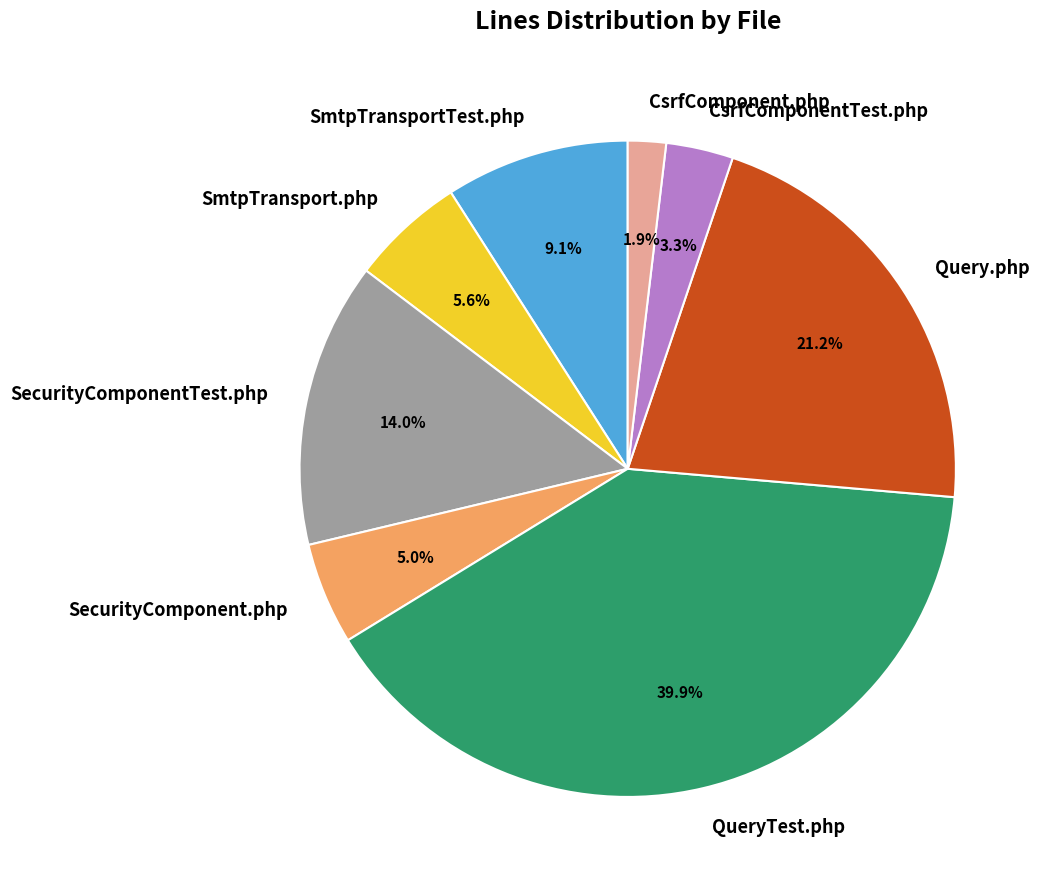

Which has a higher value, CsrfComponentTest.php or SecurityComponent.php?

SecurityComponent.php